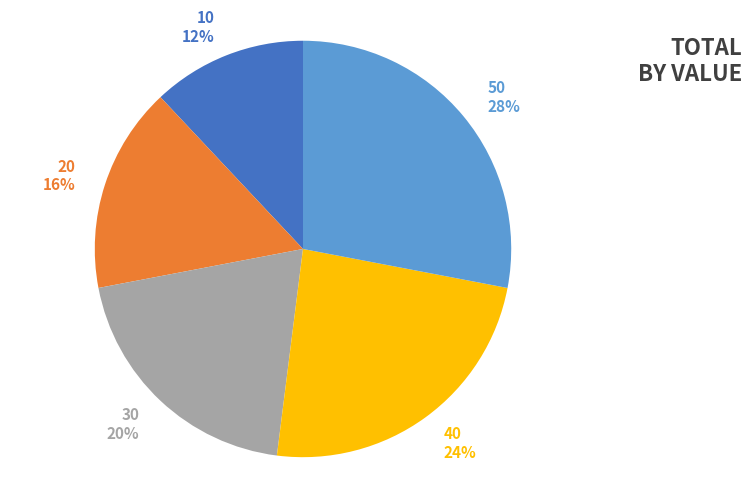

Which has a higher value, 10 or 40?

40